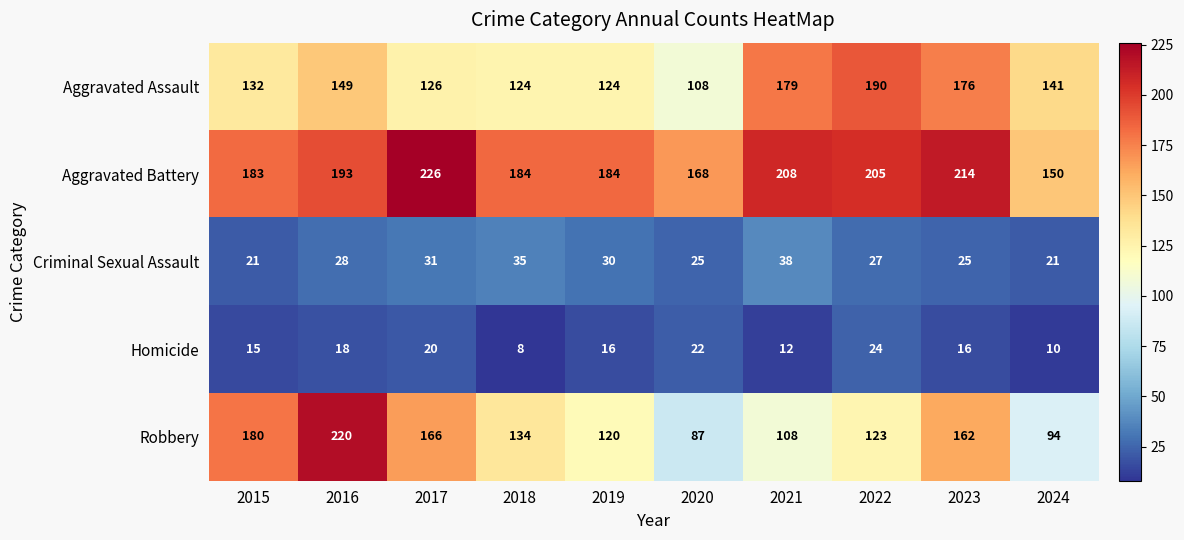

Which category has the lowest value across all series?

2018